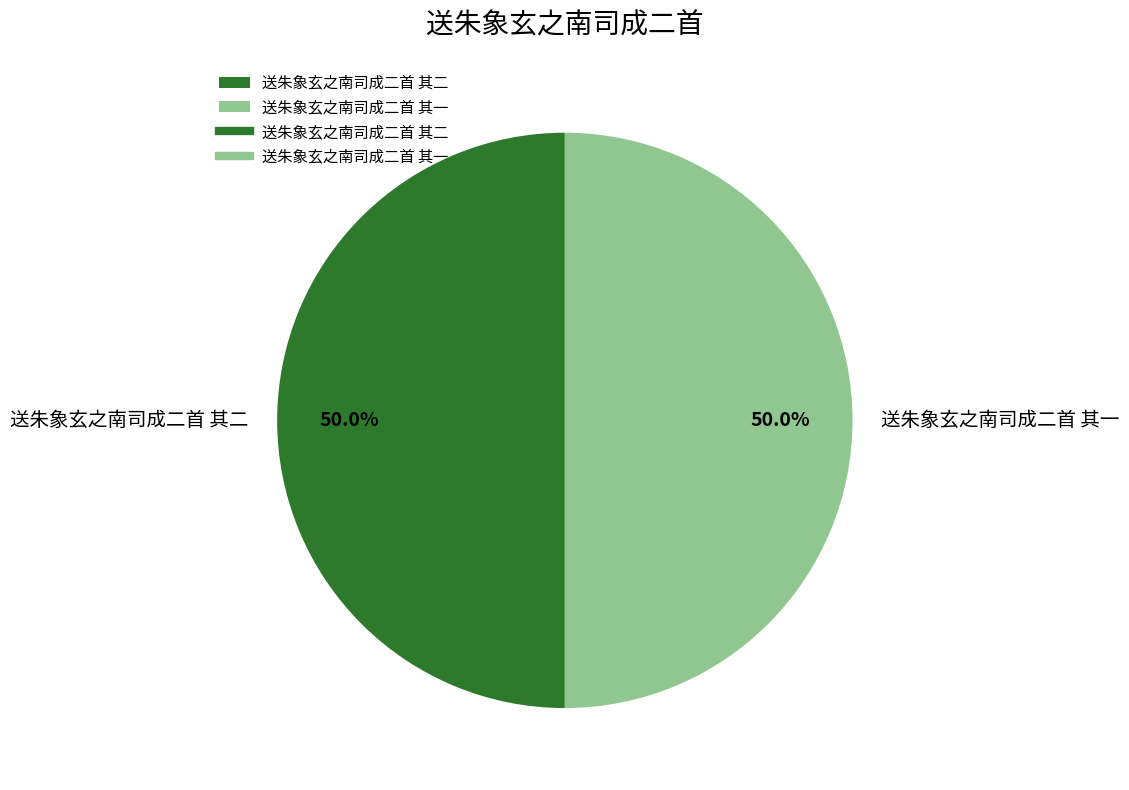

Count the number of slices in the pie.

2